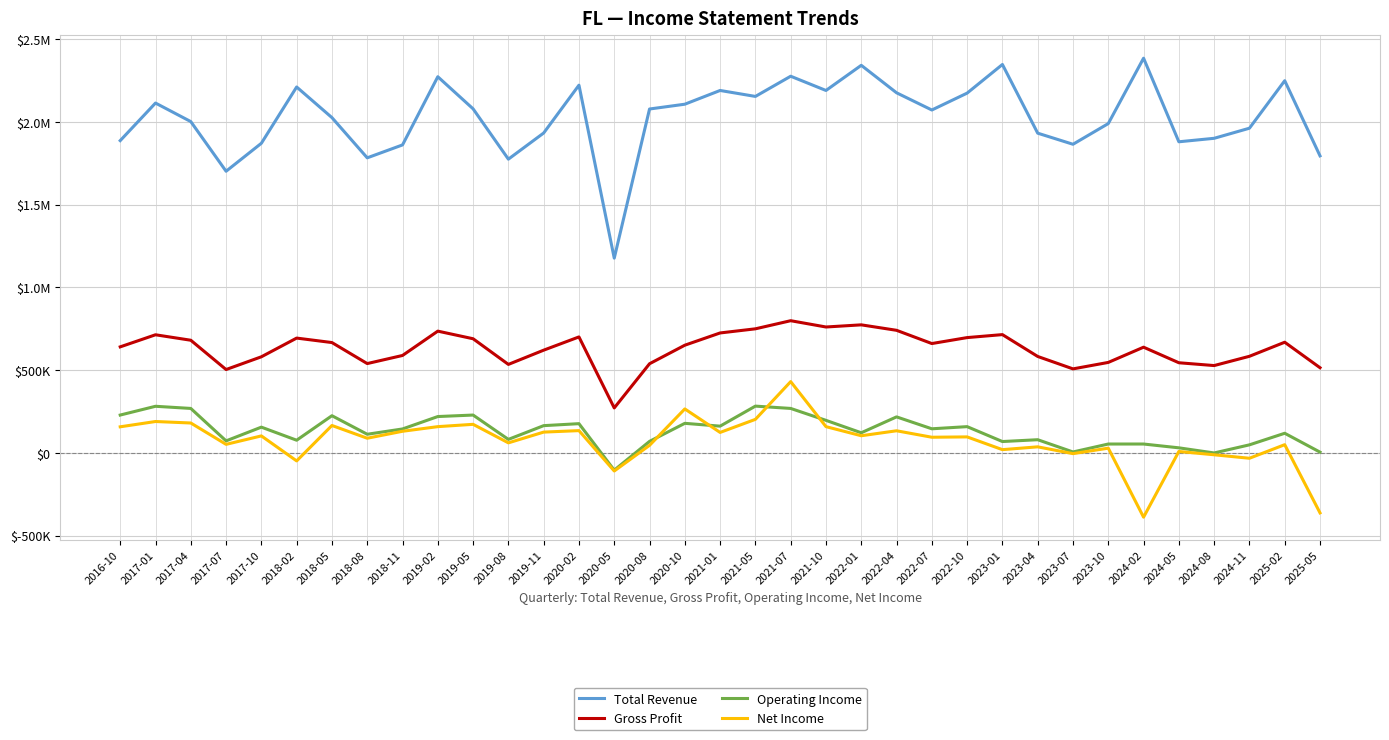

What is the maximum value shown in the chart?

2384000